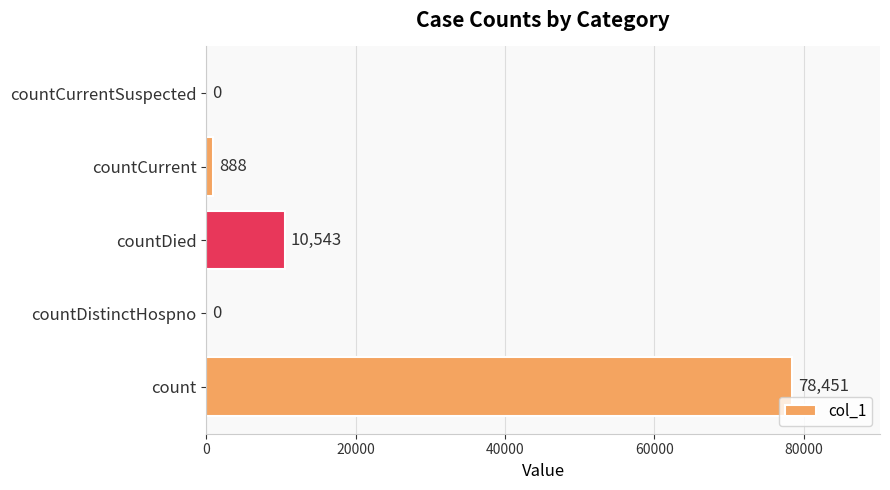

Are the bars grouped side by side (vs. stacked)?

No